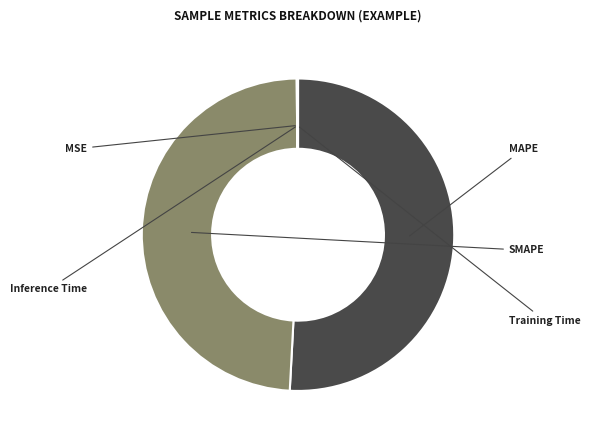

What is the majority slice?

MAPE